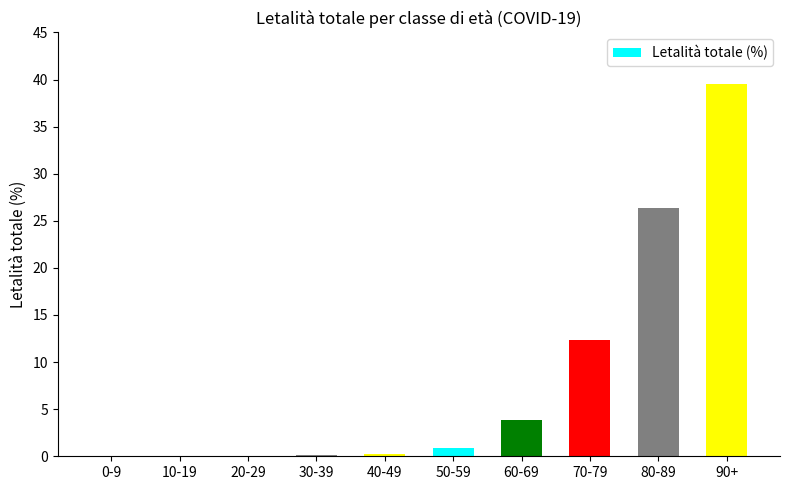

What is the average value?

8.3